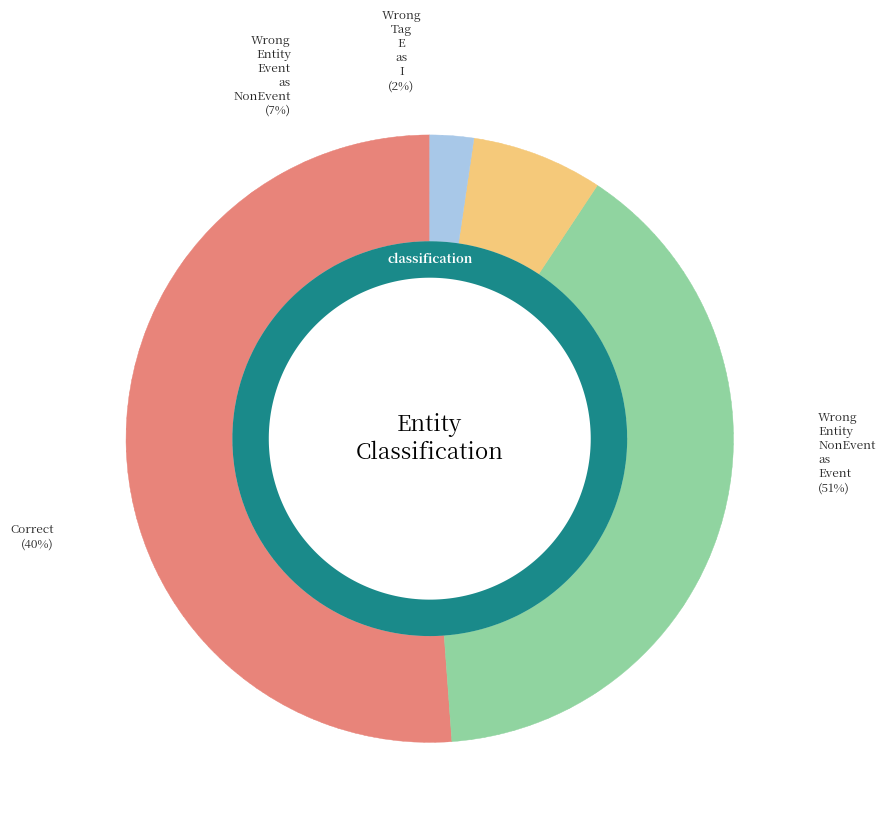

The Correct slice represents 54% of the pie. True or false?

False